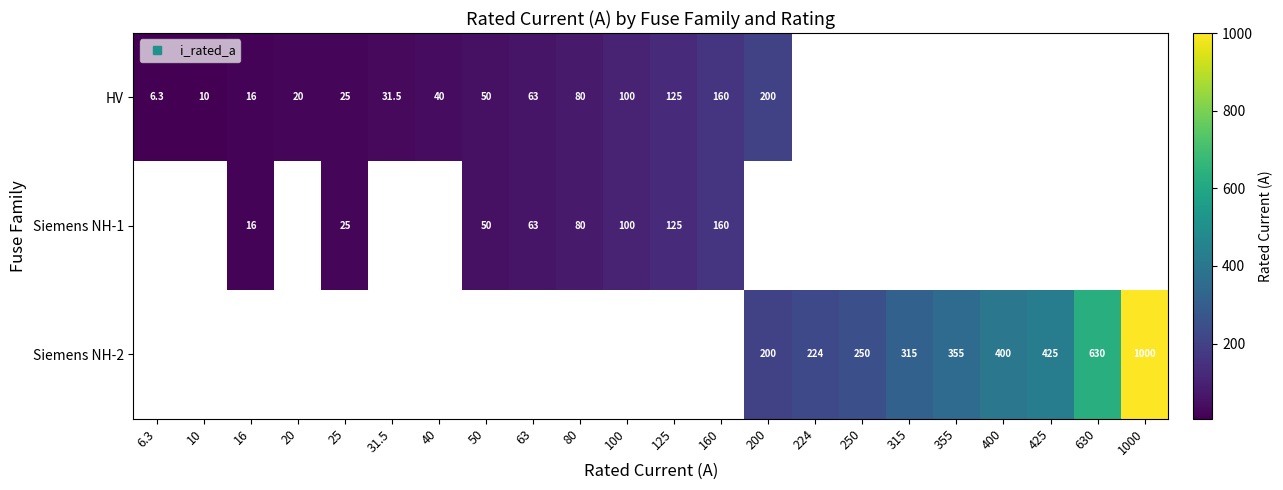

What is the highest value of the HV series?

200.0